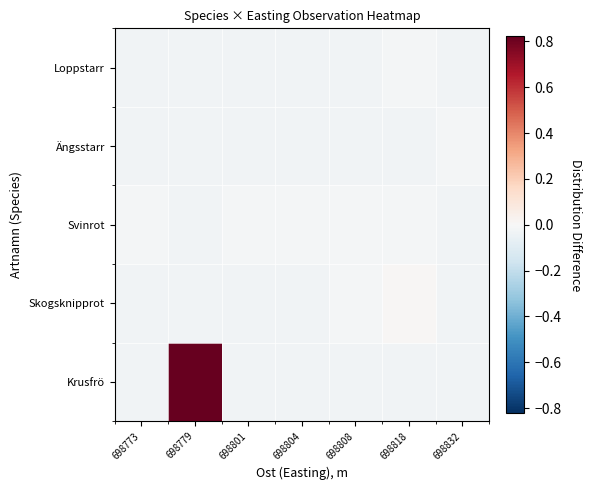

Which has a higher value, 698818 or 698832?

698818